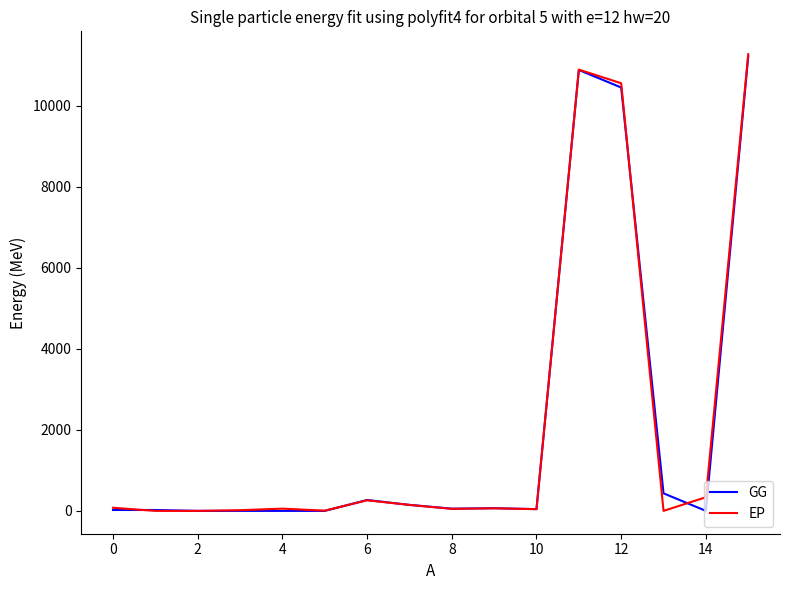

Which series has the widest spread of values?

EP